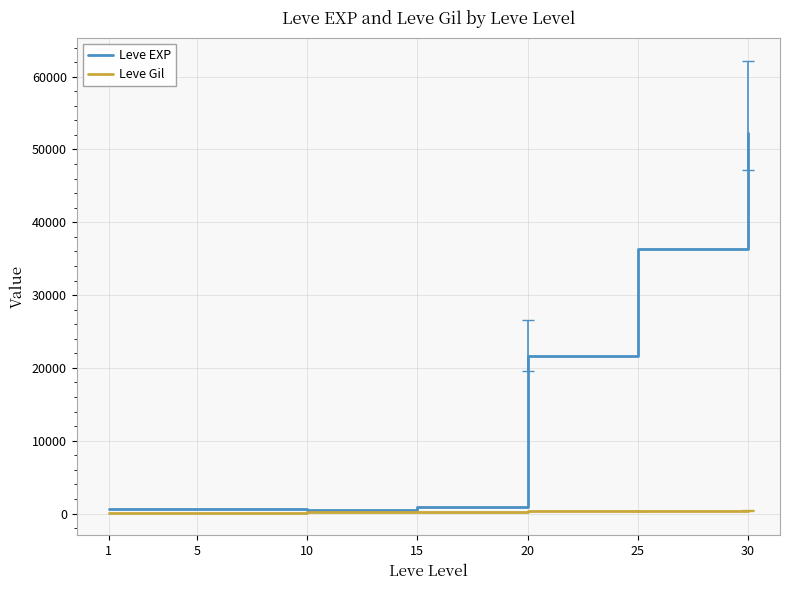

What is the maximum value for Leve EXP?

52220